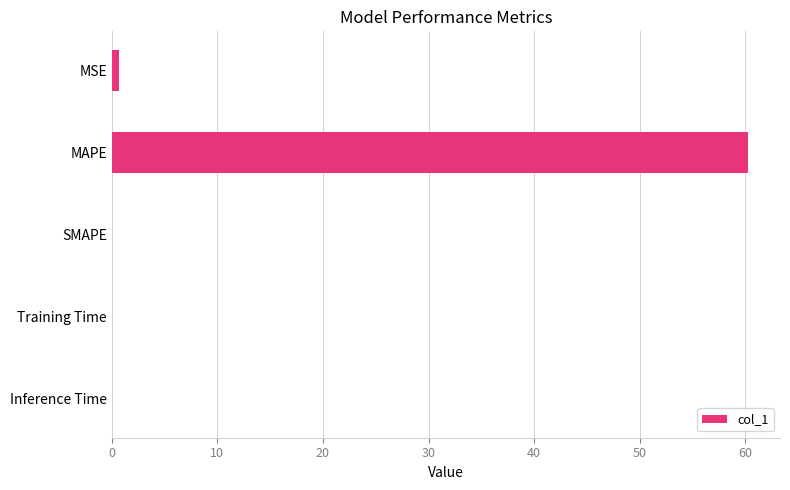

Count the number of categories in the chart.

5